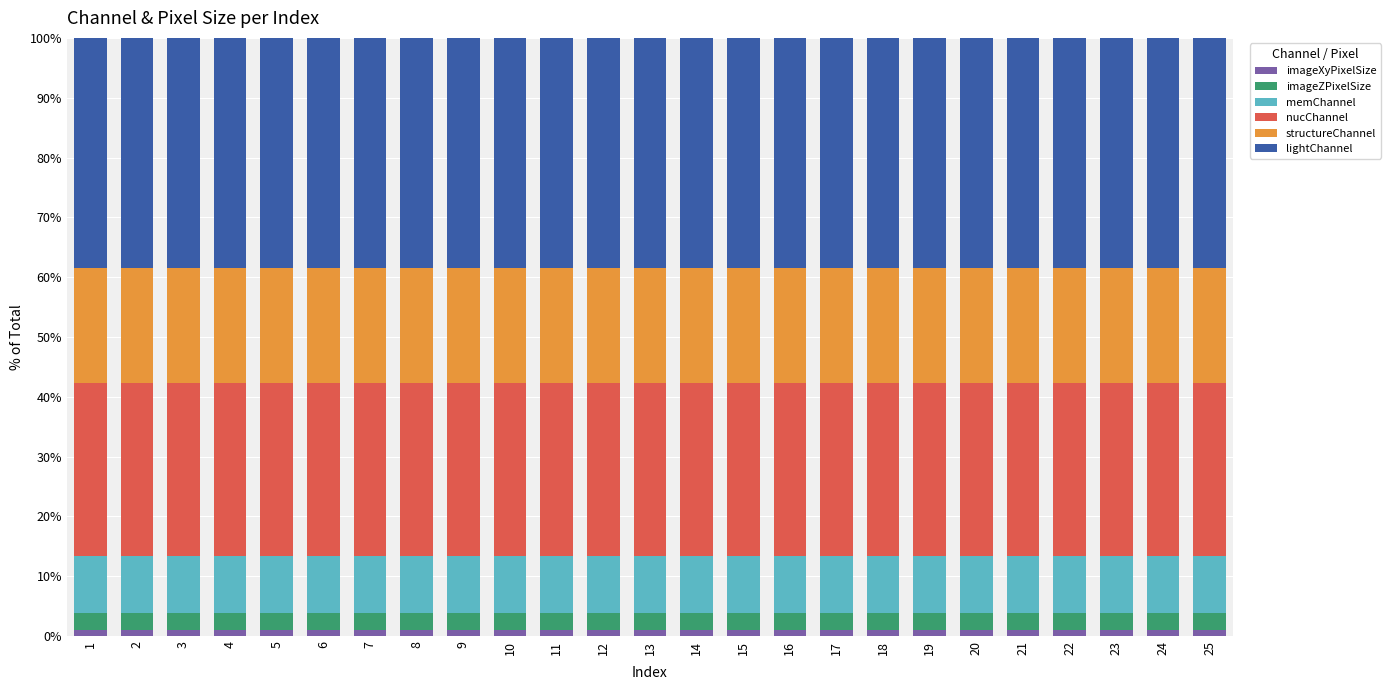

What is the sum of all imageXyPixelSize values?

26.0